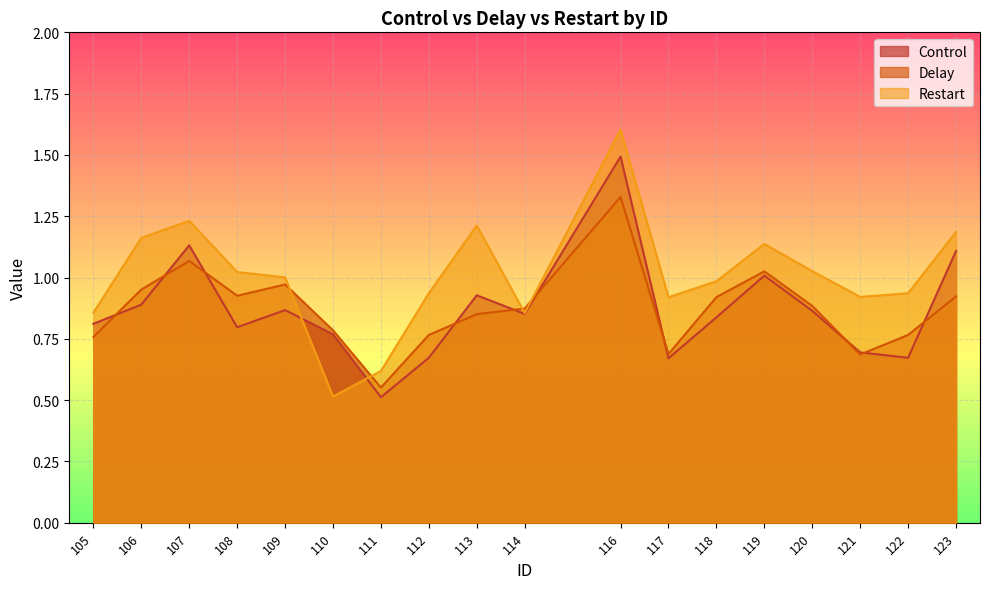

True or false: Delay has a value of 1.3 at 122.

False